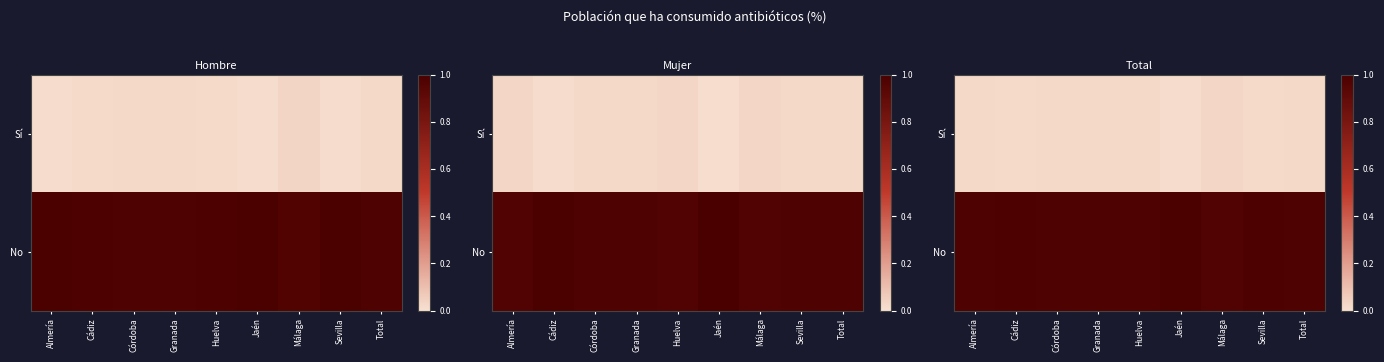

What is the spread (max minus min) of values at Jaén?

1.0